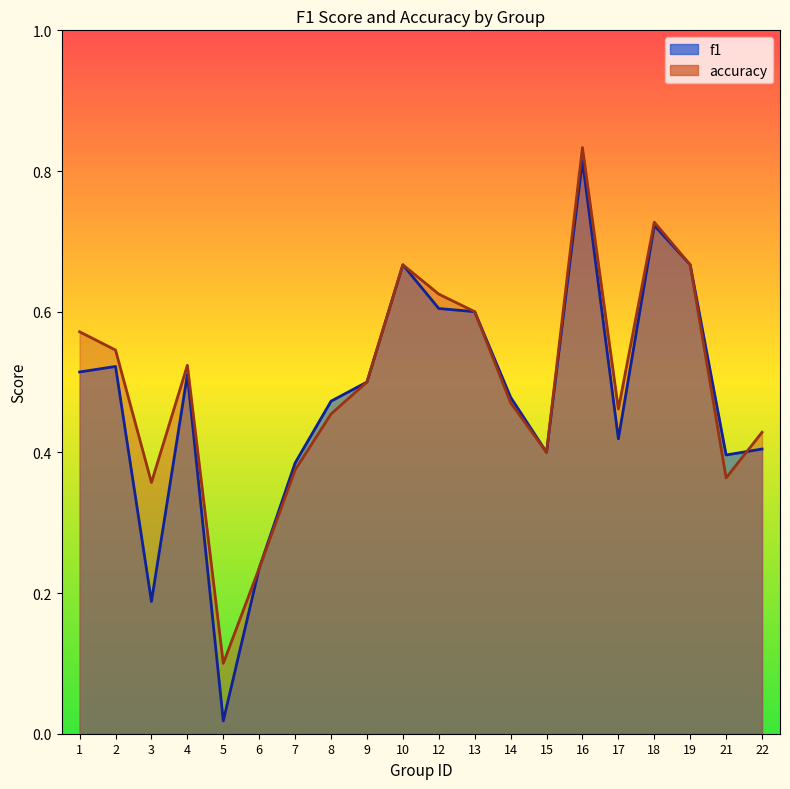

How many lines are shown in the chart?

2